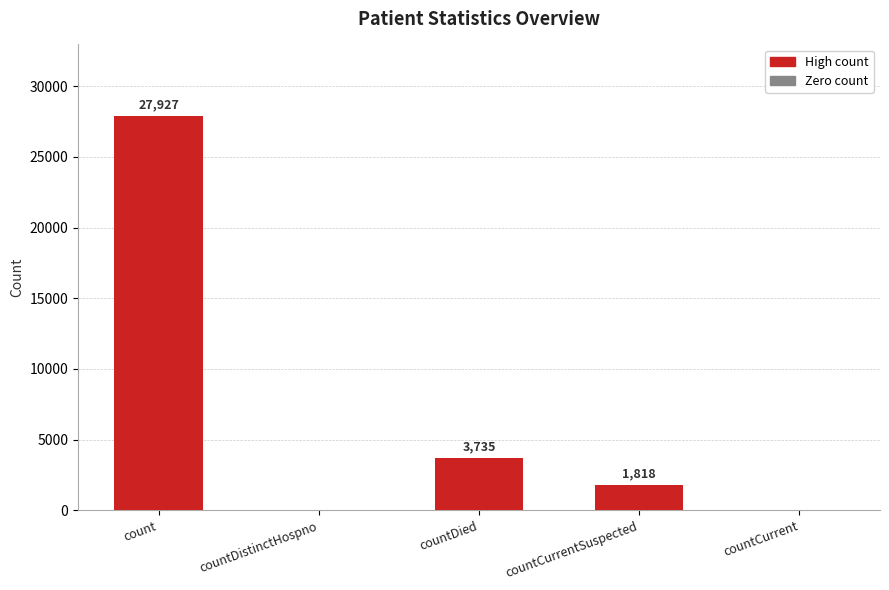

What is the sum of all values?

33480